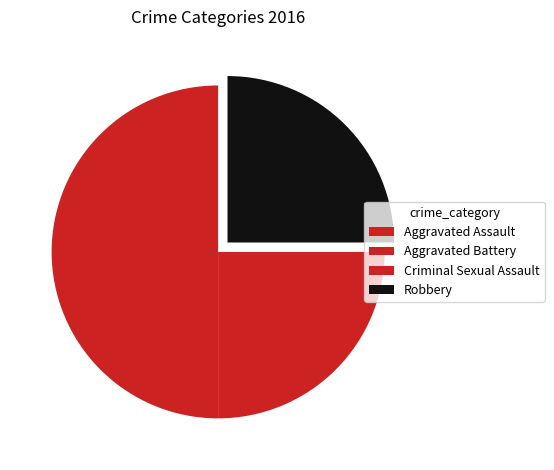

Between Criminal Sexual Assault and Robbery, which is larger?

Robbery